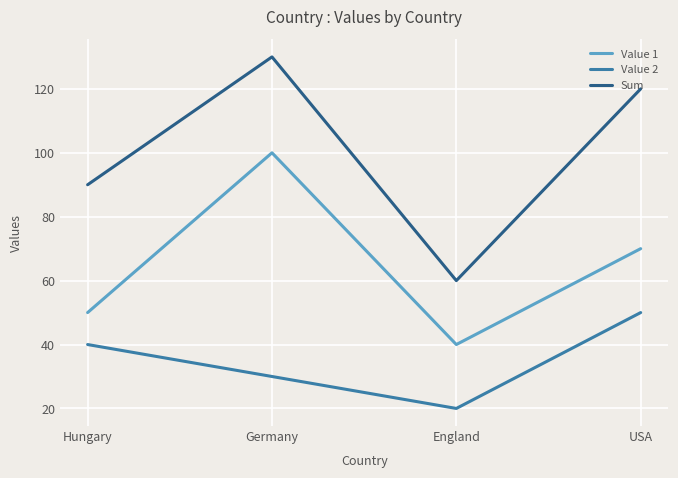

What position from the left is USA?

4